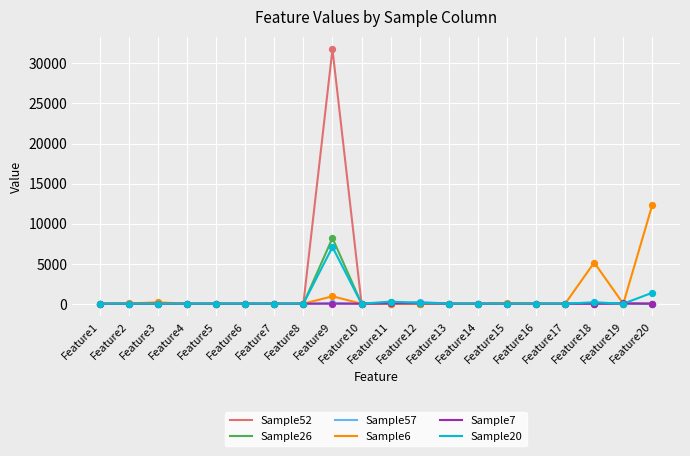

At which category is the sum across all series the highest?

Feature9